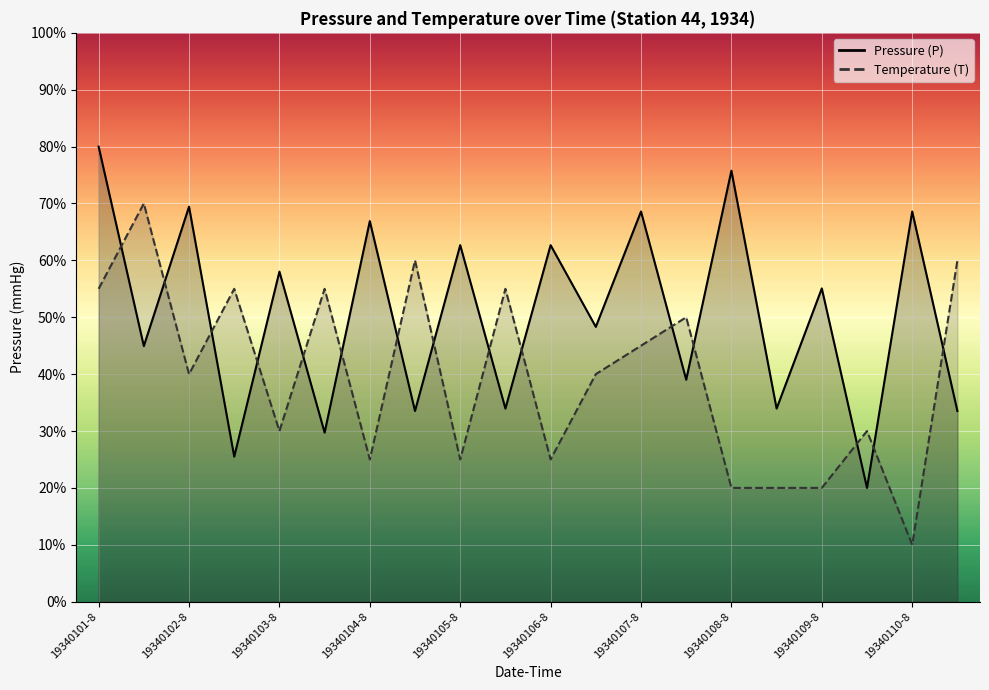

List the series in order of their overall mean, lowest first.

Temperature (T), Pressure (P)